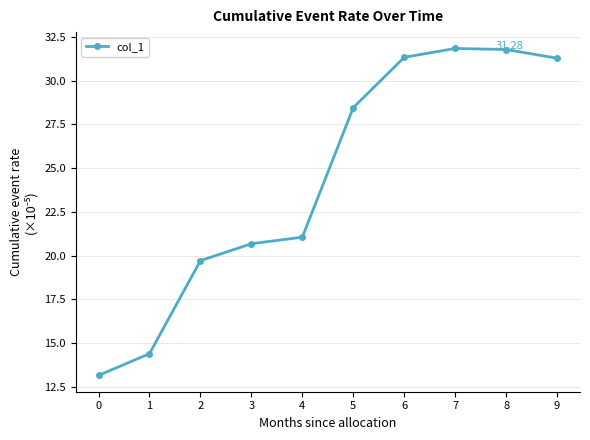

What is the change in value from 1 to 3?

+6.3